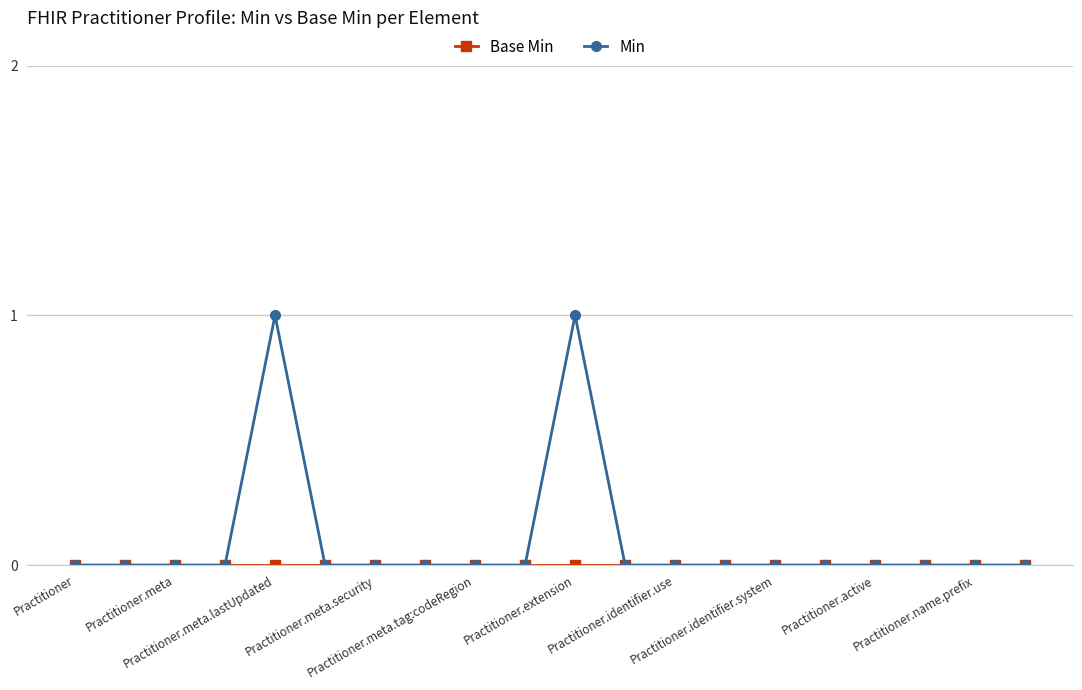

Which series has the largest total across all categories?

Min